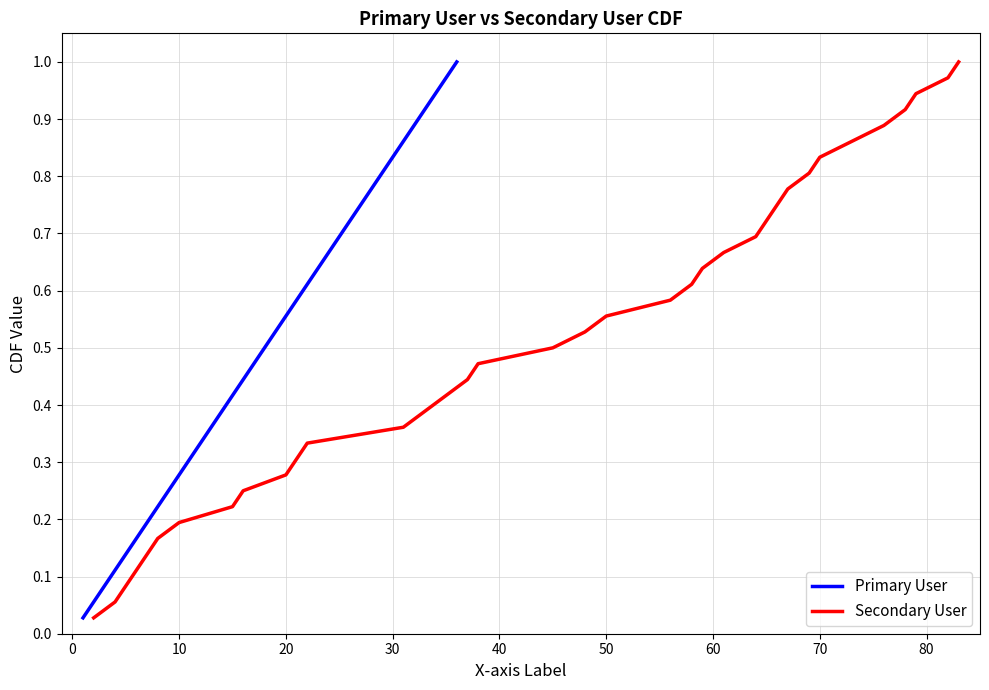

What is the difference between the maximum and minimum values in the Primary User series?

1.0